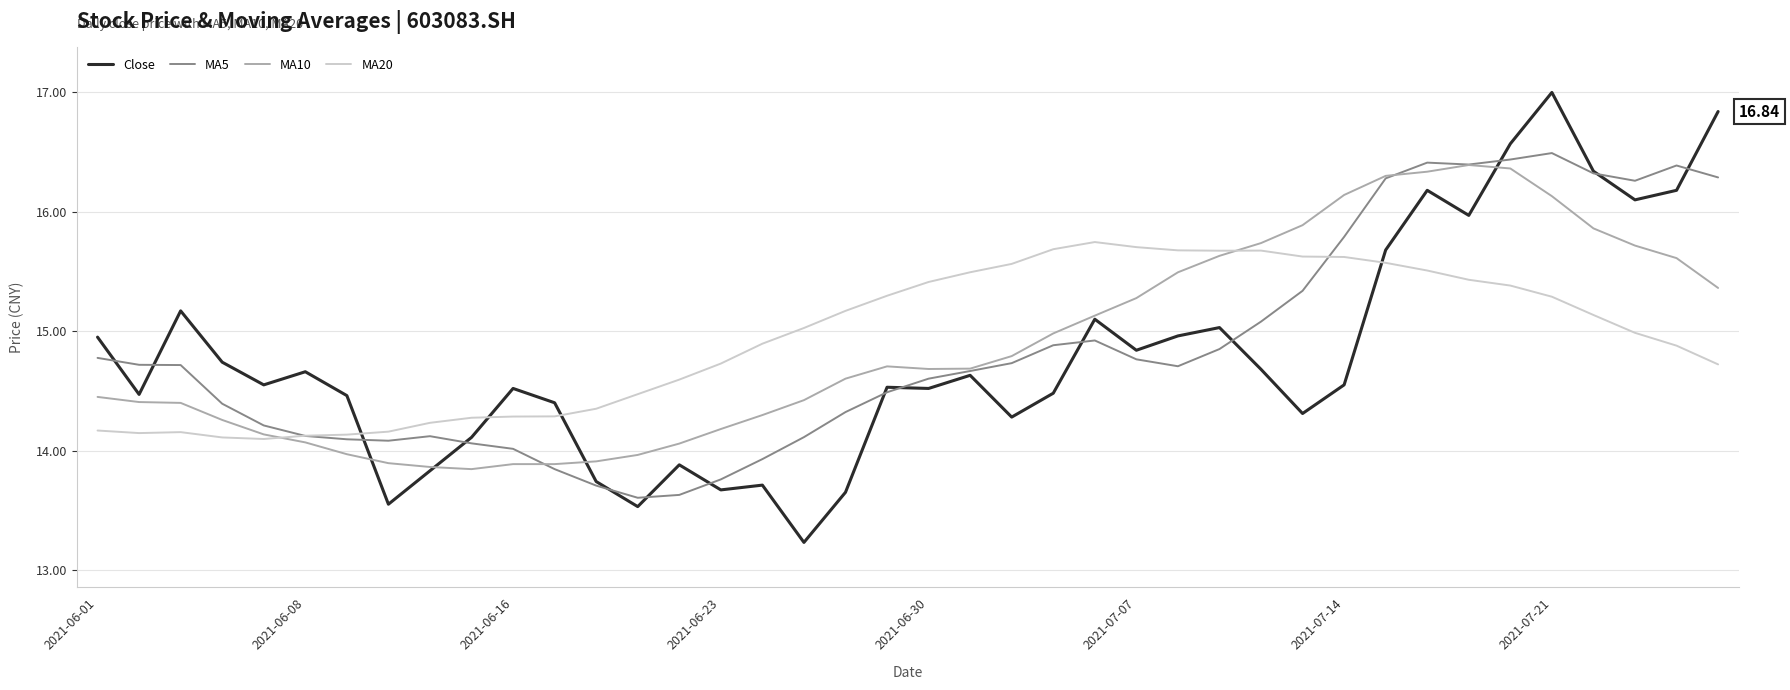

Which series has the largest range (max minus min)?

Close